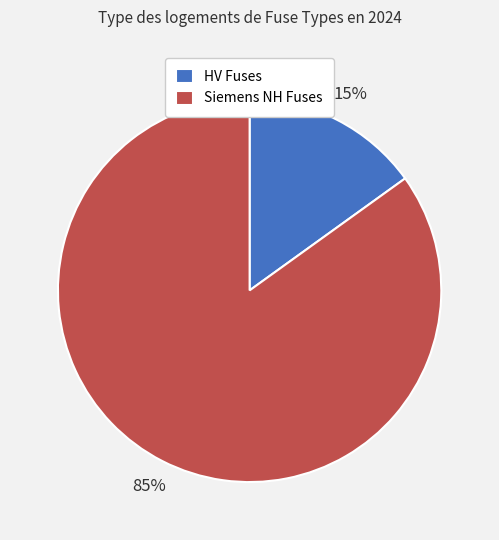

To the nearest percent, what percentage of the pie is HV Fuses?

15%